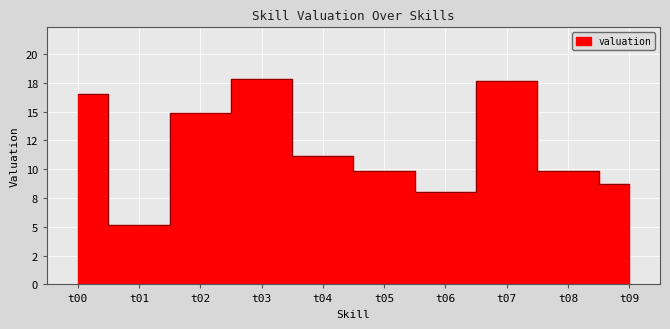

True or false: the data shows 8.7 at t09.

True